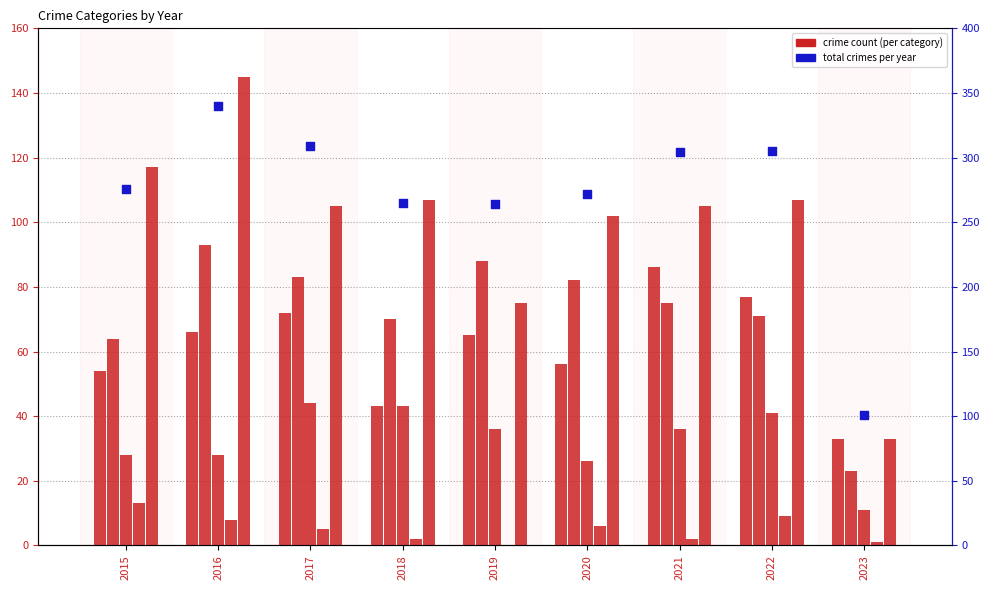

Which series has the largest total across all categories?

Total crimes